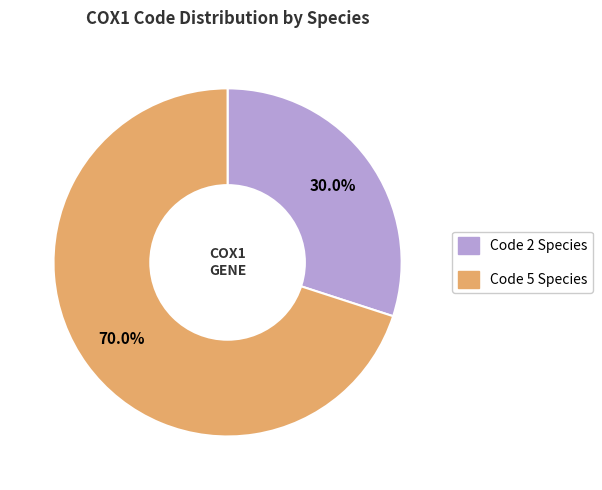

What is the smallest slice in the pie chart?

Code 2 Species